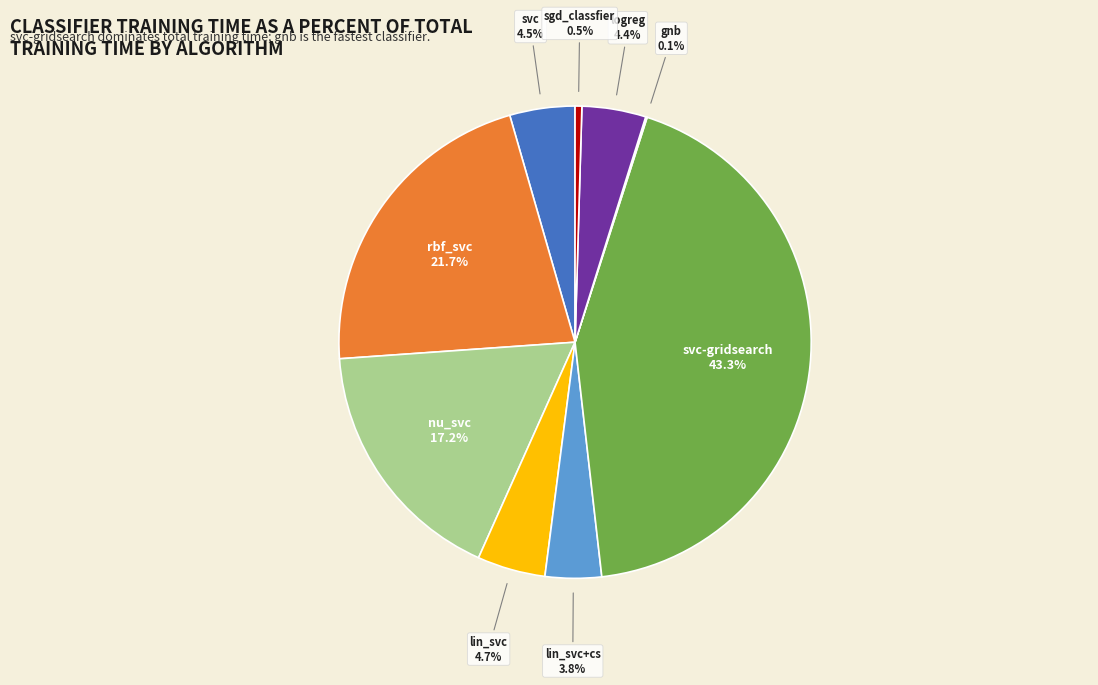

What percentage is the nu_svc slice, to the nearest percent?

17%